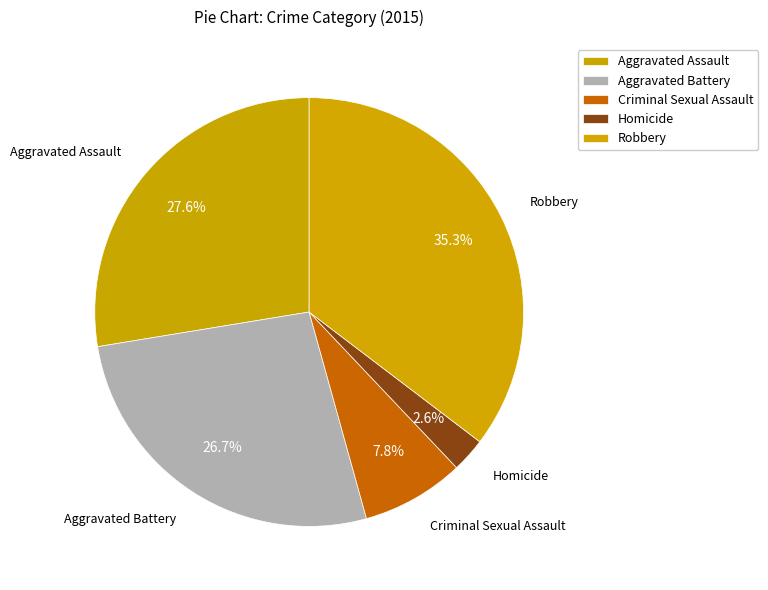

Is there any slice that represents more than half of the pie?

No